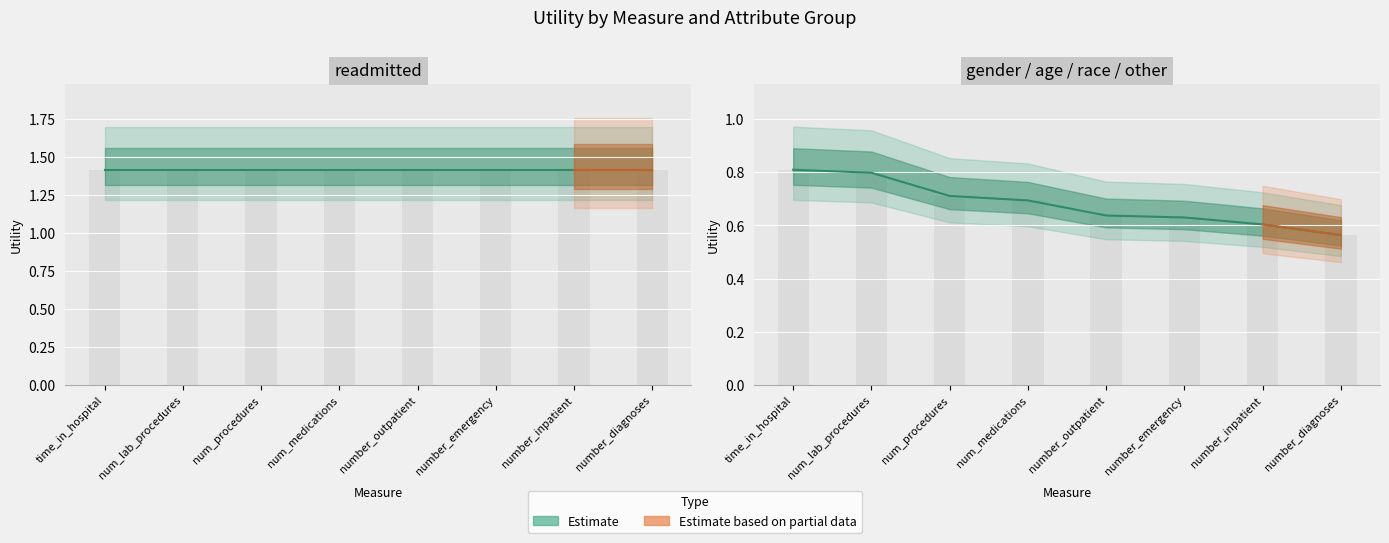

Read the value at num_medications.

0.7